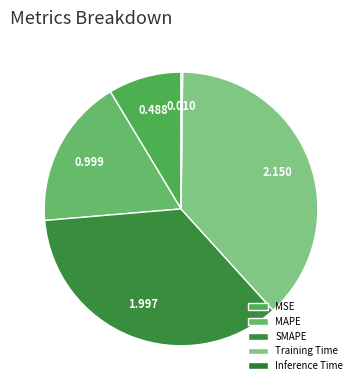

Which category has the smallest portion of the pie?

Inference Time